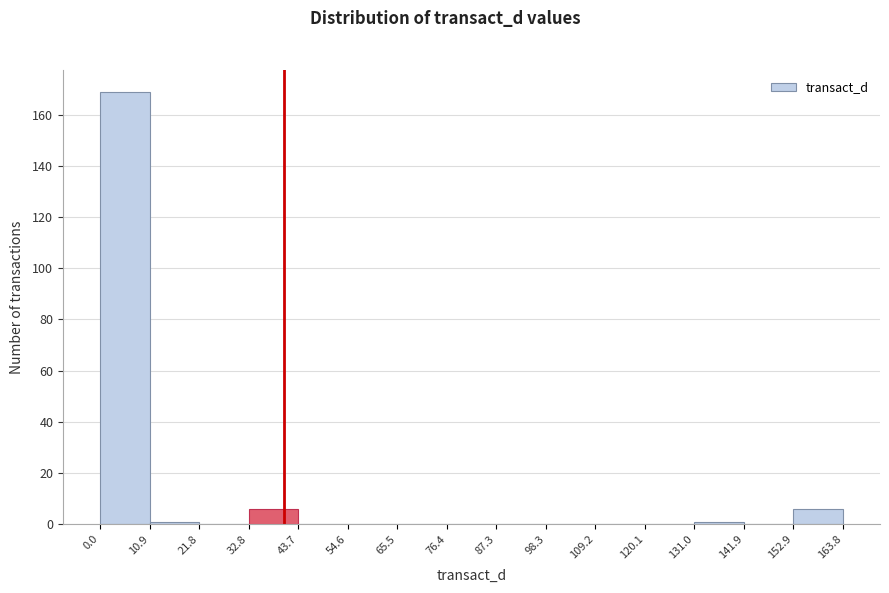

What is the height of the bar covering 0.0 to 10.9 on the x-axis? The values are not printed on the chart, so give them approximately, as read against the axis.

170